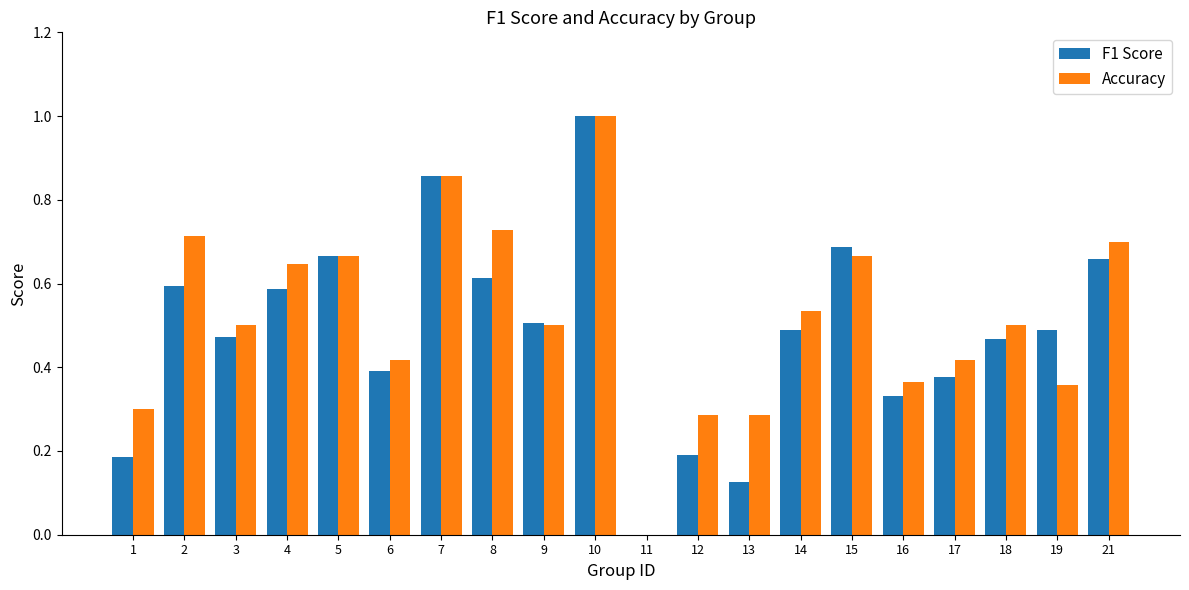

Which series changed the most between 2 and 16?

Accuracy